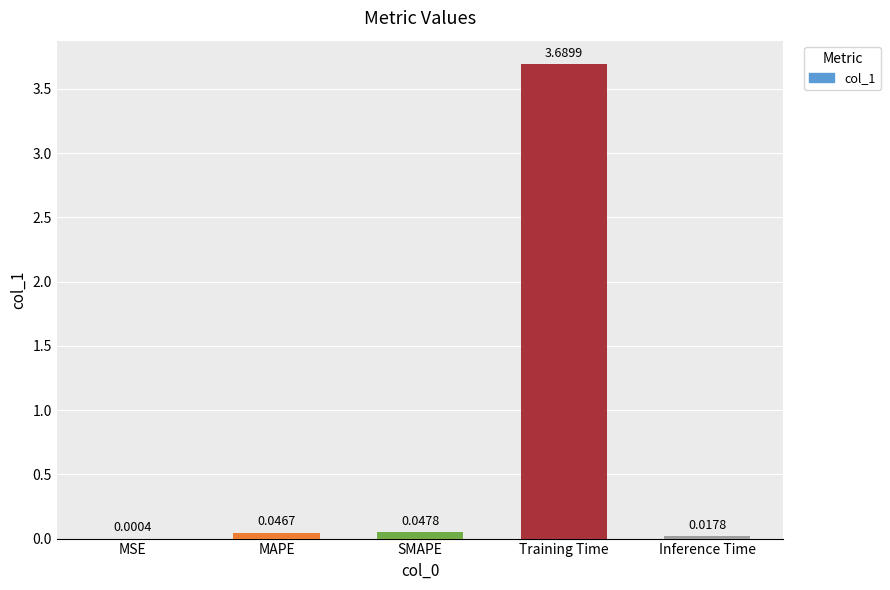

At which category does the chart reach its peak across all series?

Training Time